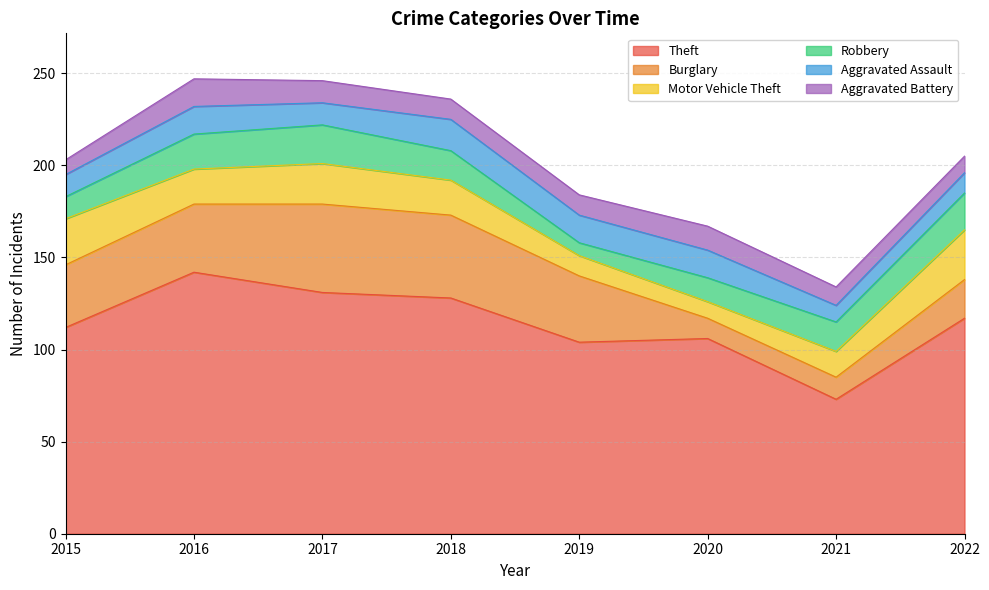

Which series has the largest total across all categories?

Theft